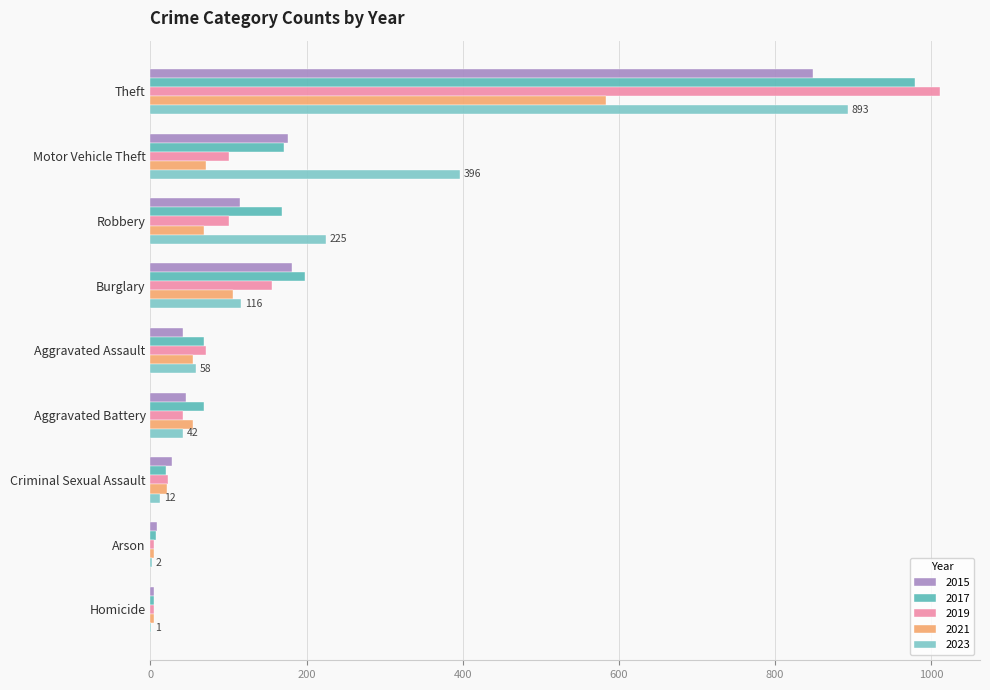

Is it true that 2021 equals 92 at Aggravated Assault?

False